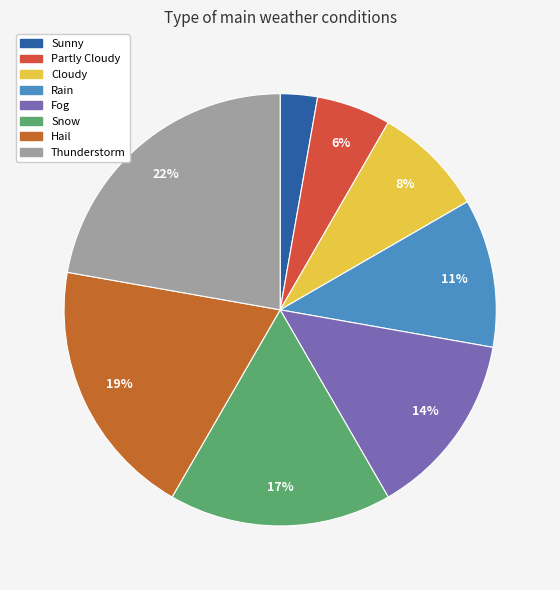

Does Snow represent more than half of the total?

No